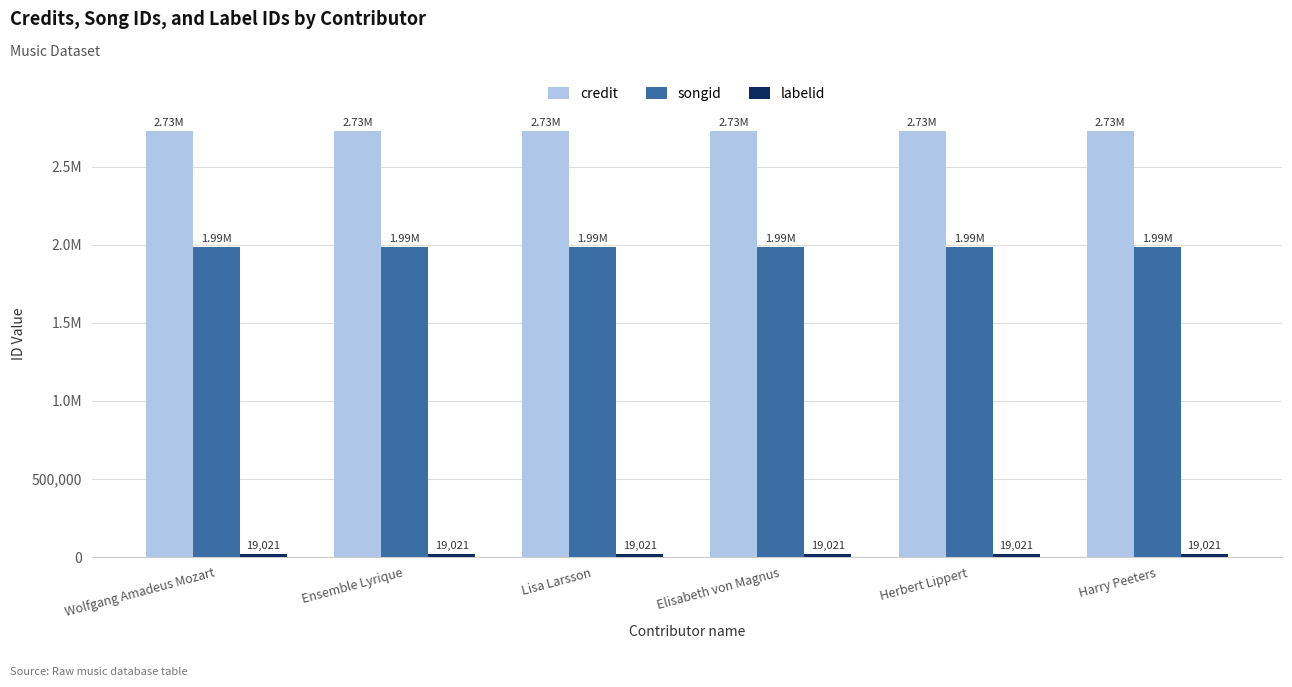

What is the sum of all credit values?

16353384